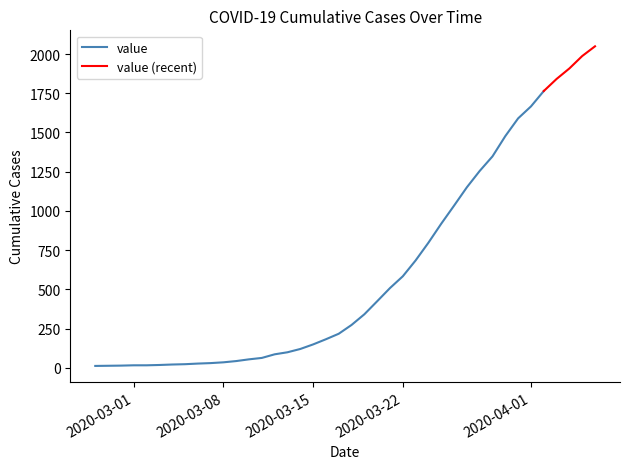

What is the difference between the maximum and second lowest values?

2035